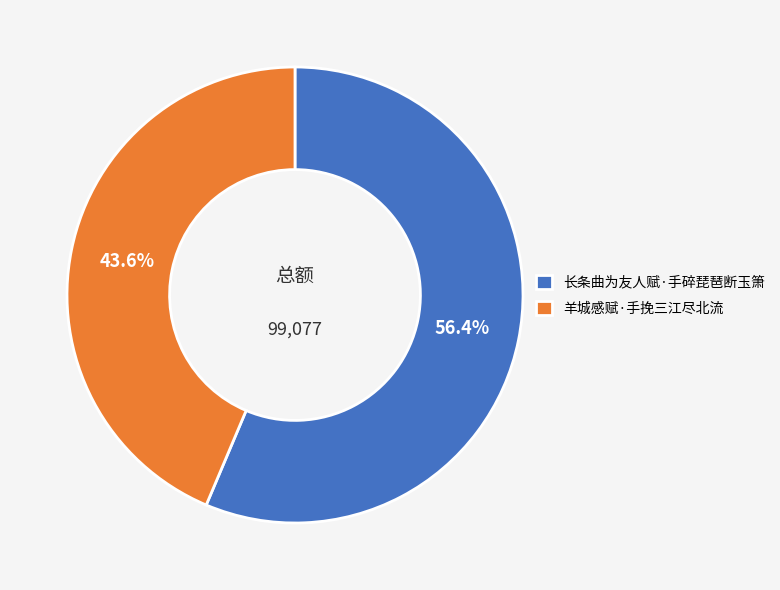

How many slices are in this pie chart?

2